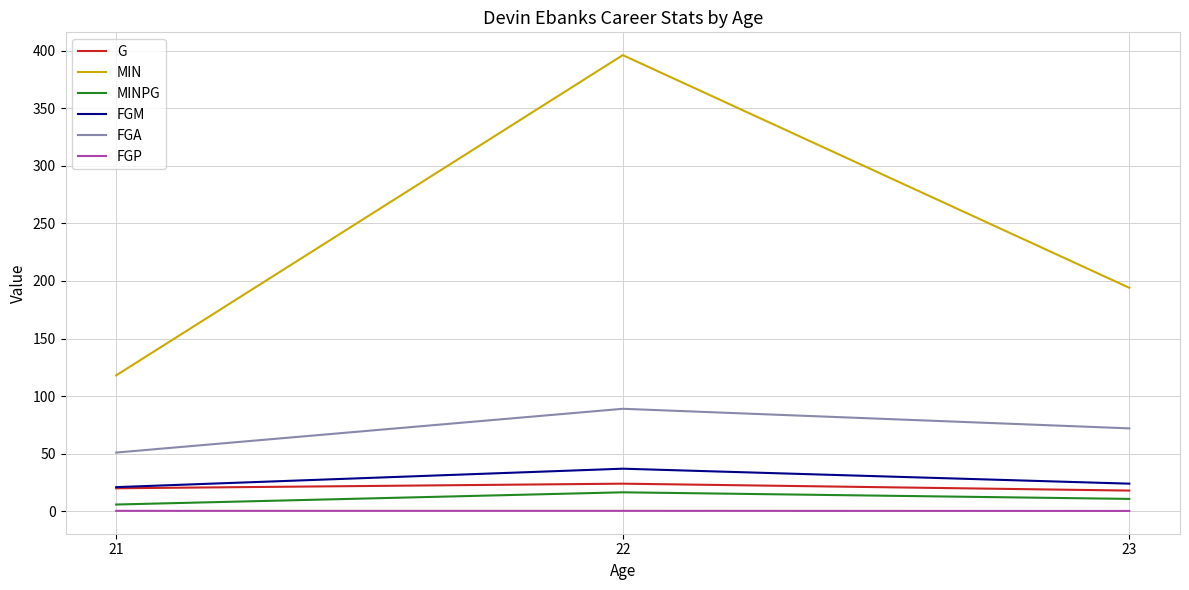

Which series has the largest total across all categories?

MIN